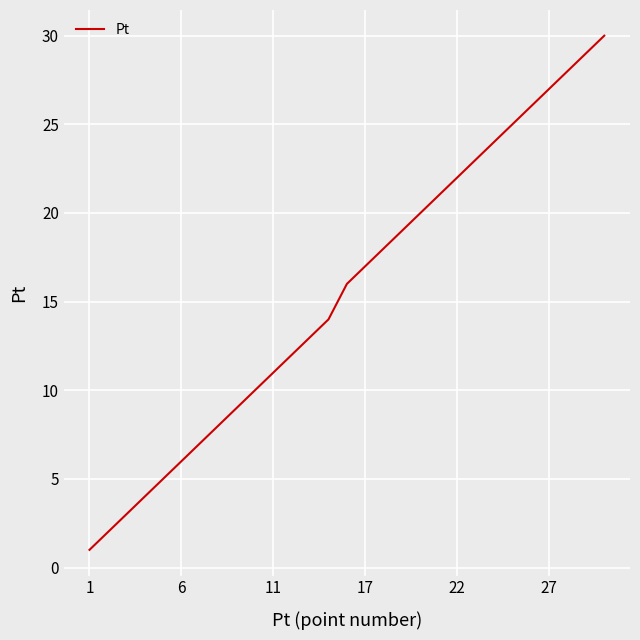

What is the greatest value displayed?

30